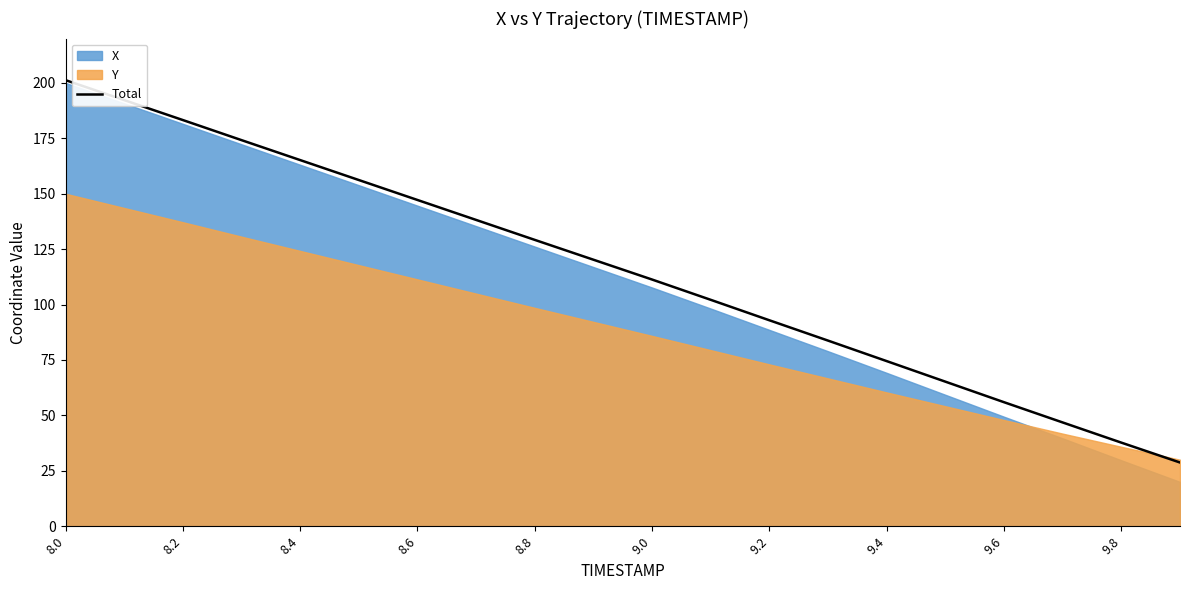

Does the chart display data point markers on the line(s)?

No